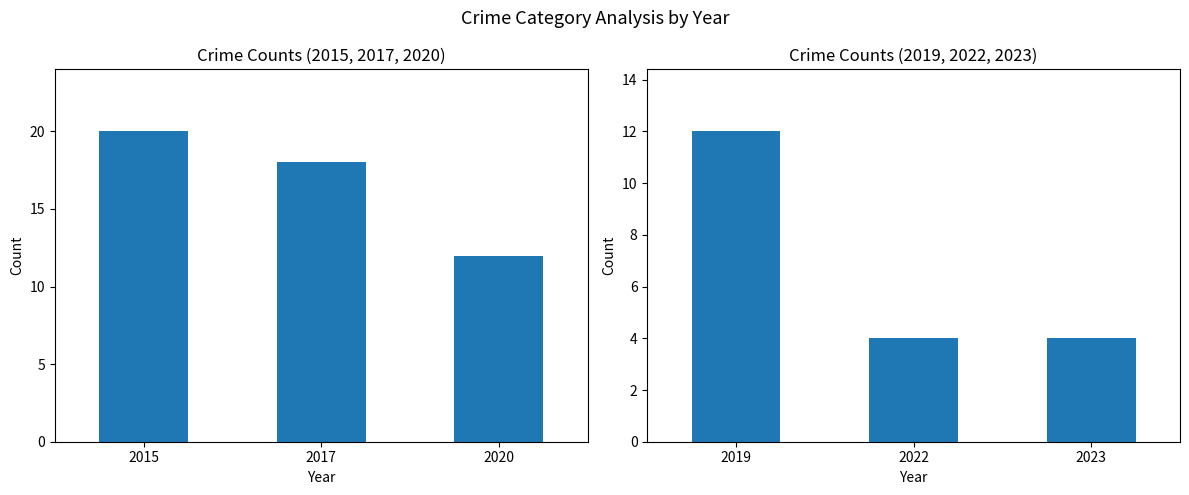

Does the chart contain stacked bars?

No